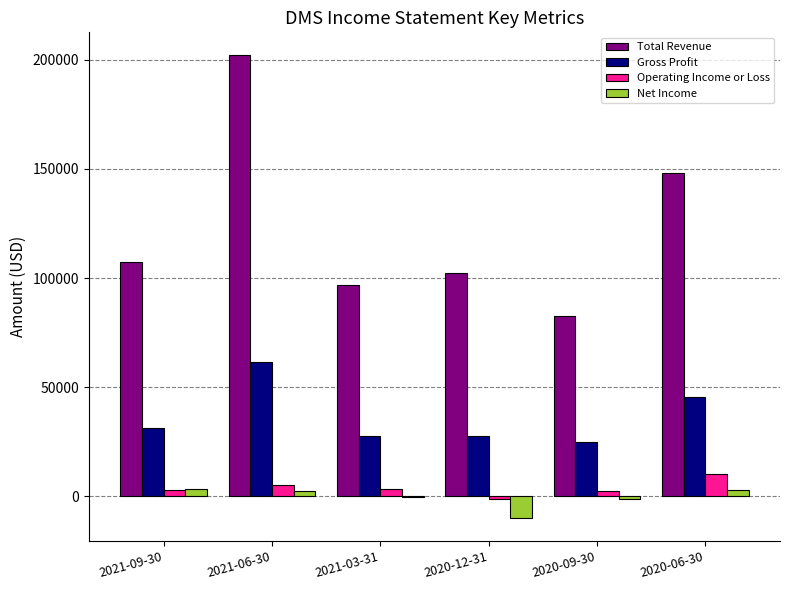

At which category is the sum across all series the highest?

2021-06-30